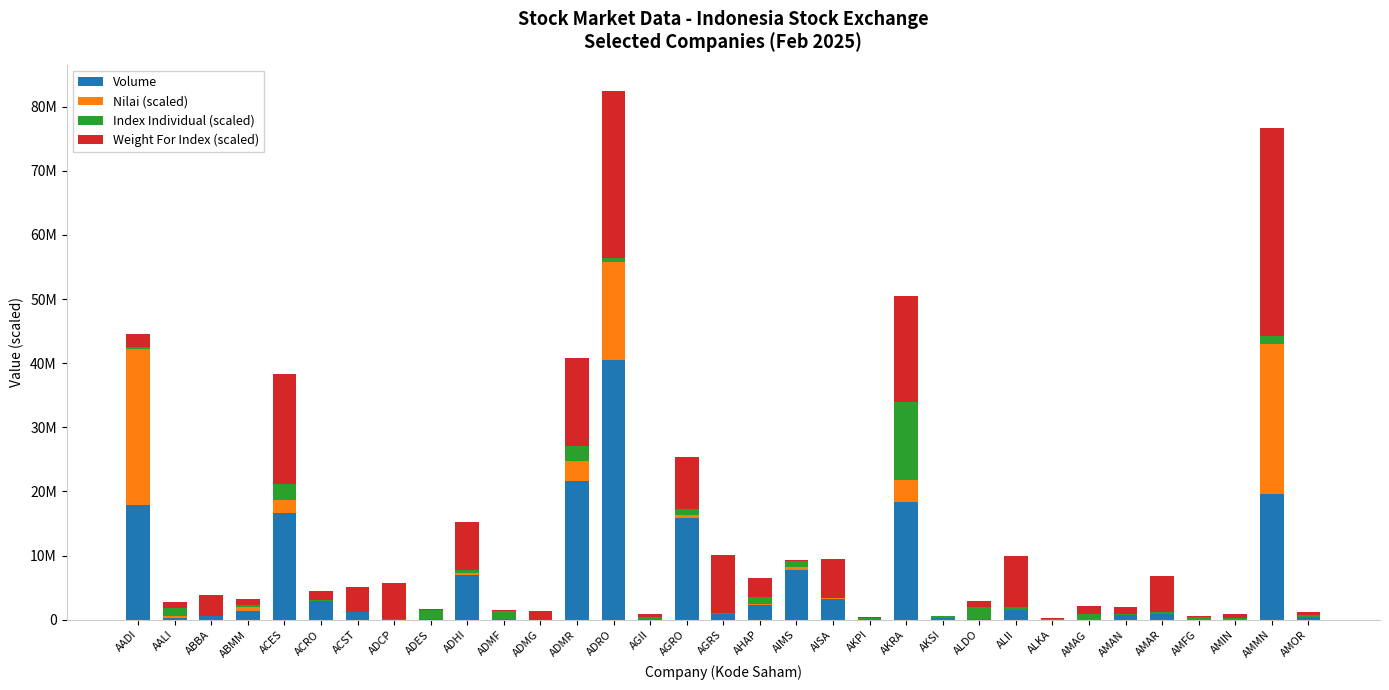

At how many categories does at least one series exceed 3277515?

15